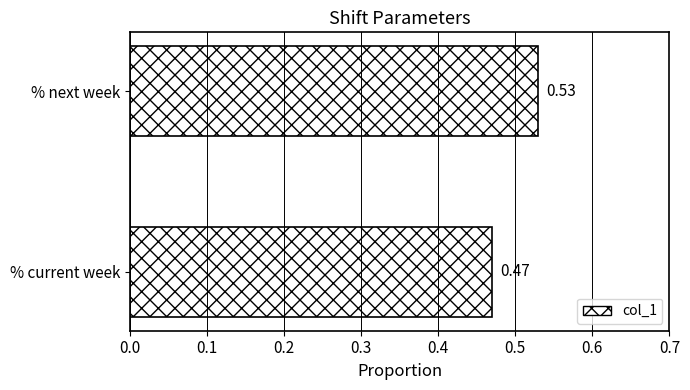

List the labels in order of value, smallest first.

% current week, % next week